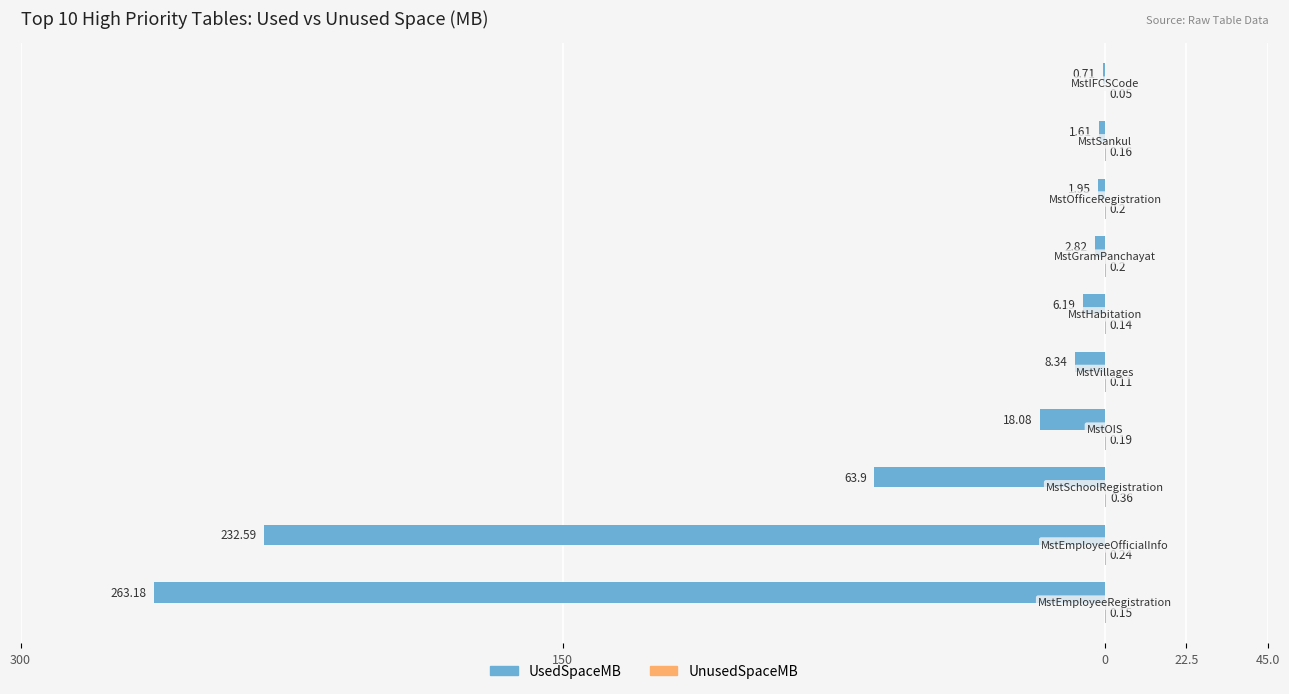

Which series has the widest spread of values?

UsedSpaceMB